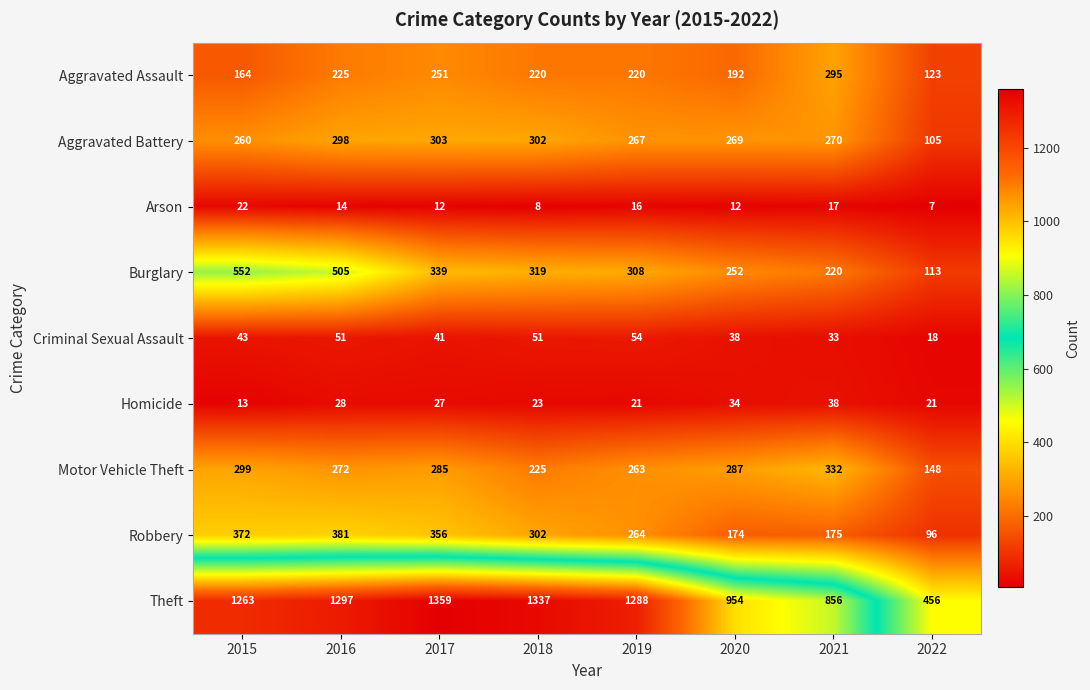

What is the sum of the Aggravated Assault values at 2016 and 2022?

348